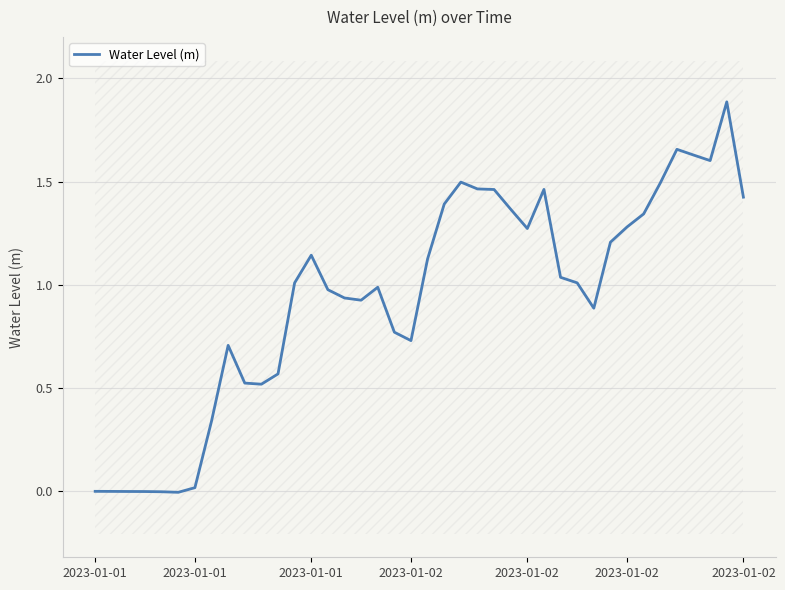

Where does the data first go above 1?

12